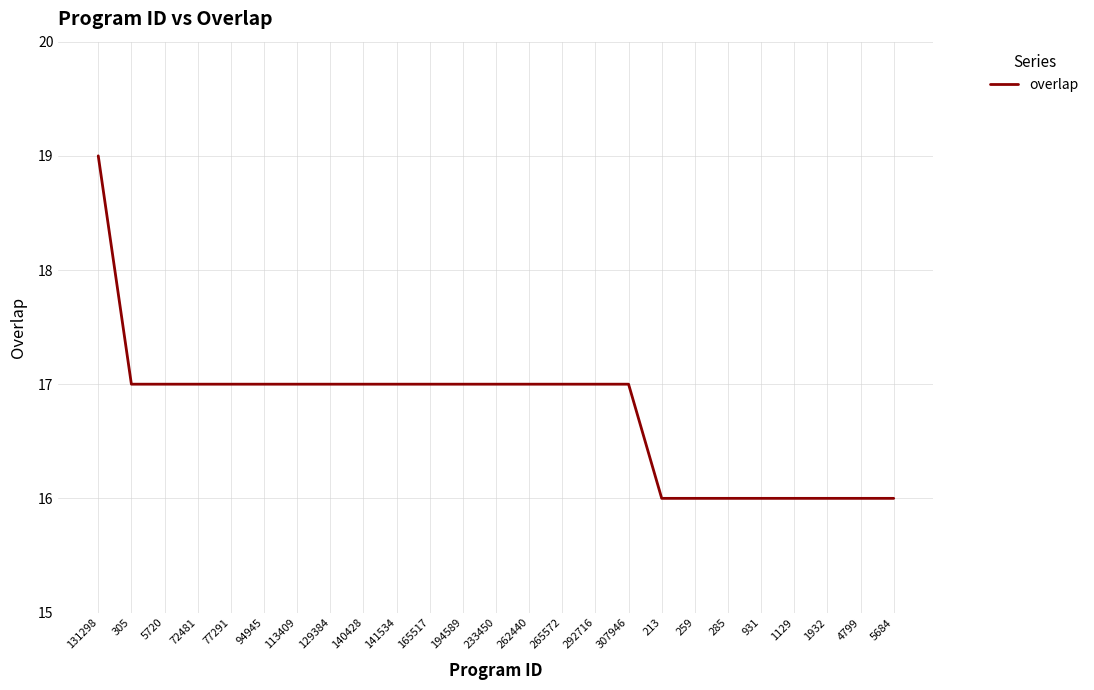

Approximately how many times larger is the value at 265572 compared to 292716?

1.0